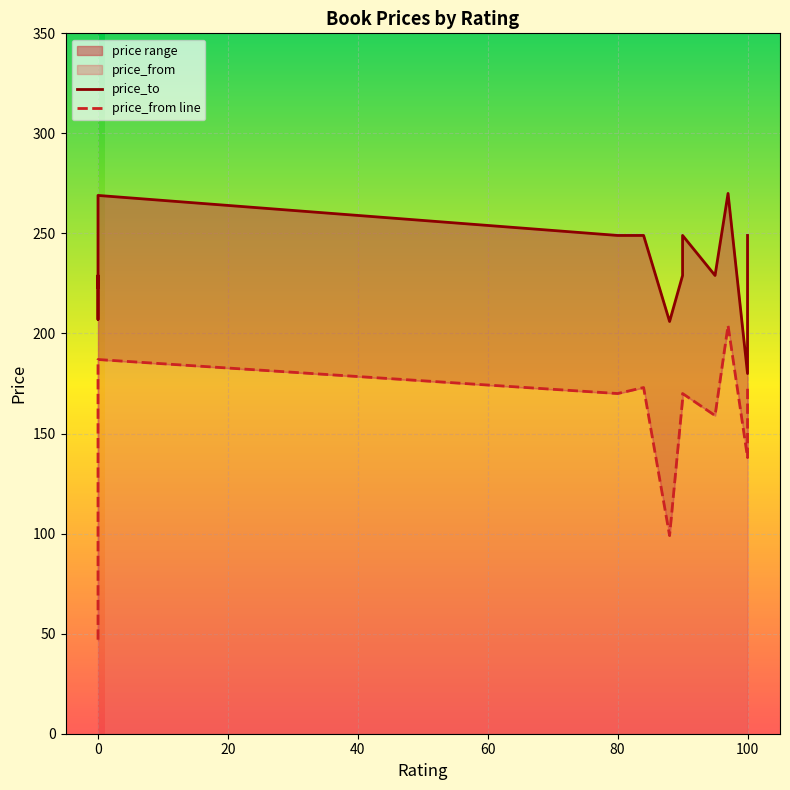

Reading right to left, what are all the values shown in this chart?

price_from: 0=187	0=126	0=183	95=159	100=156	90=170	80=170	100=138	88=99	0=159	0=159	0=173	0=47	84=173	90=167	100=173	97=204
price_to: 0=269	0=229	0=269	95=229	100=229	90=249	80=249	100=180	88=206	0=207	0=218	0=249	0=223	84=249	90=229	100=249	97=270